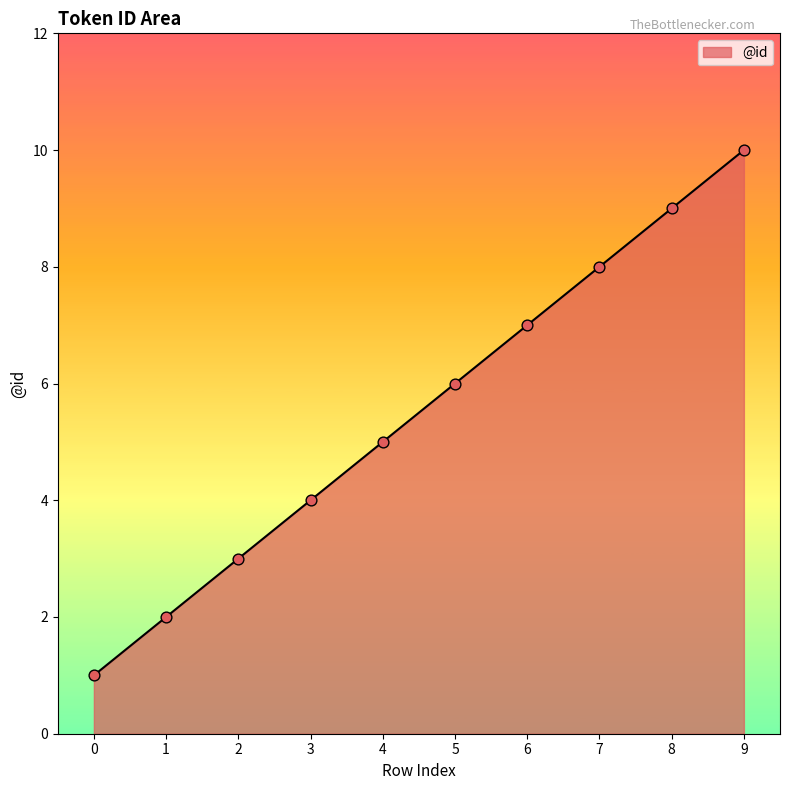

Approximately how many times larger is the value at 9 compared to 3?

2.5